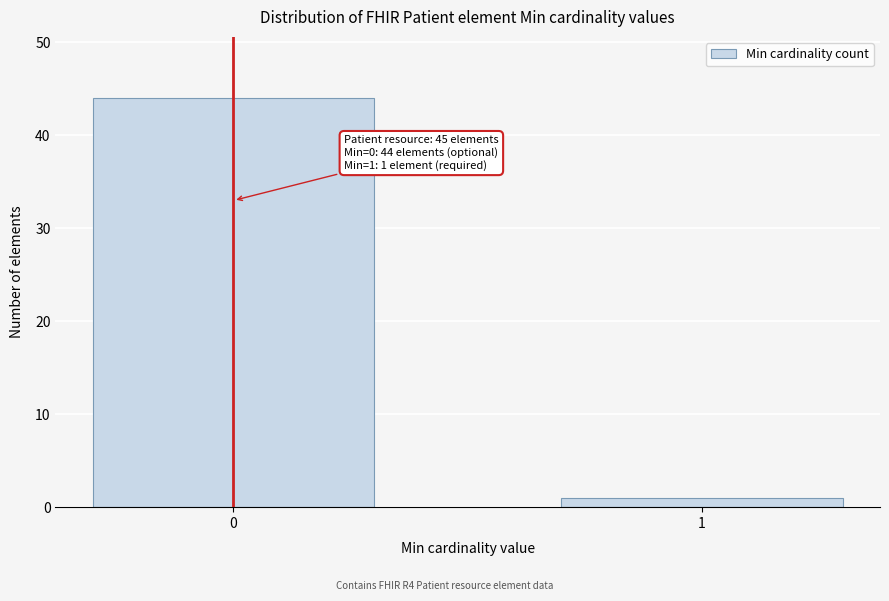

Reading left to right, what are all the values shown in this chart?

0=44	1=1